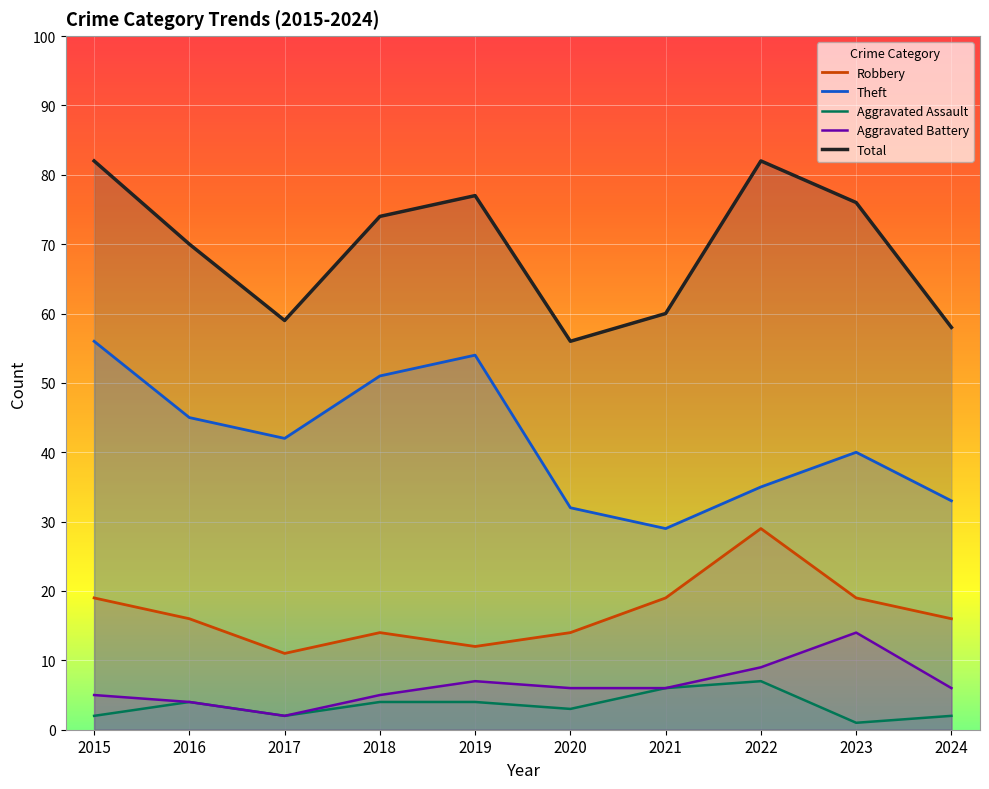

What is the difference between the second highest and second lowest values in the Total series?

24